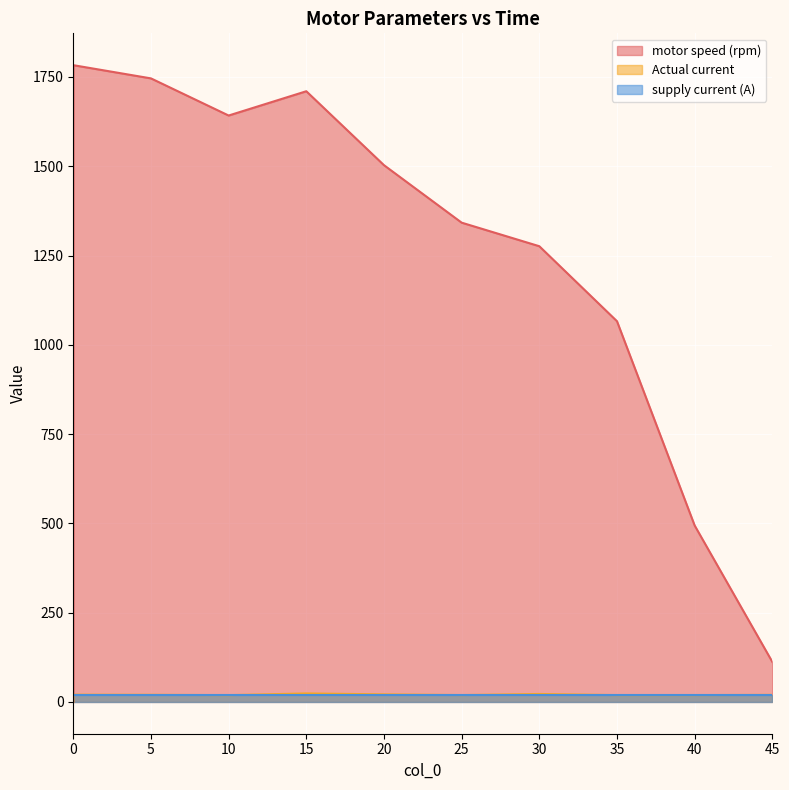

True or false: supply current (A) has more than 0 points higher than both neighbors.

False